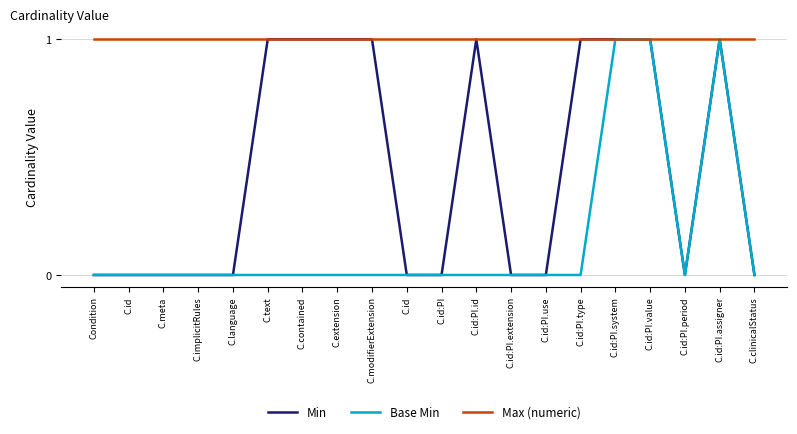

At C.language, list the series in order from smallest to largest.

Min, Base Min, Max (numeric)